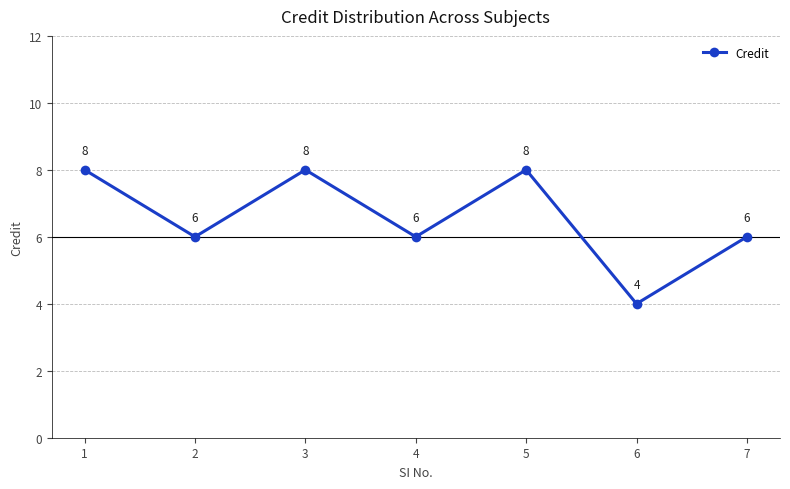

What is the approximate value at 2?

6